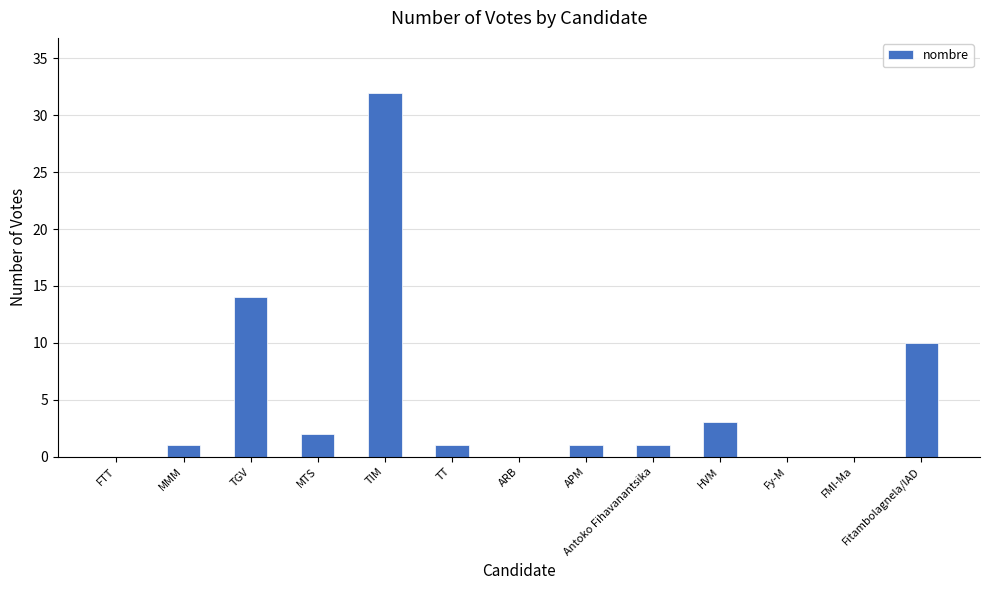

The value at Fy-M is 0. True or false?

True